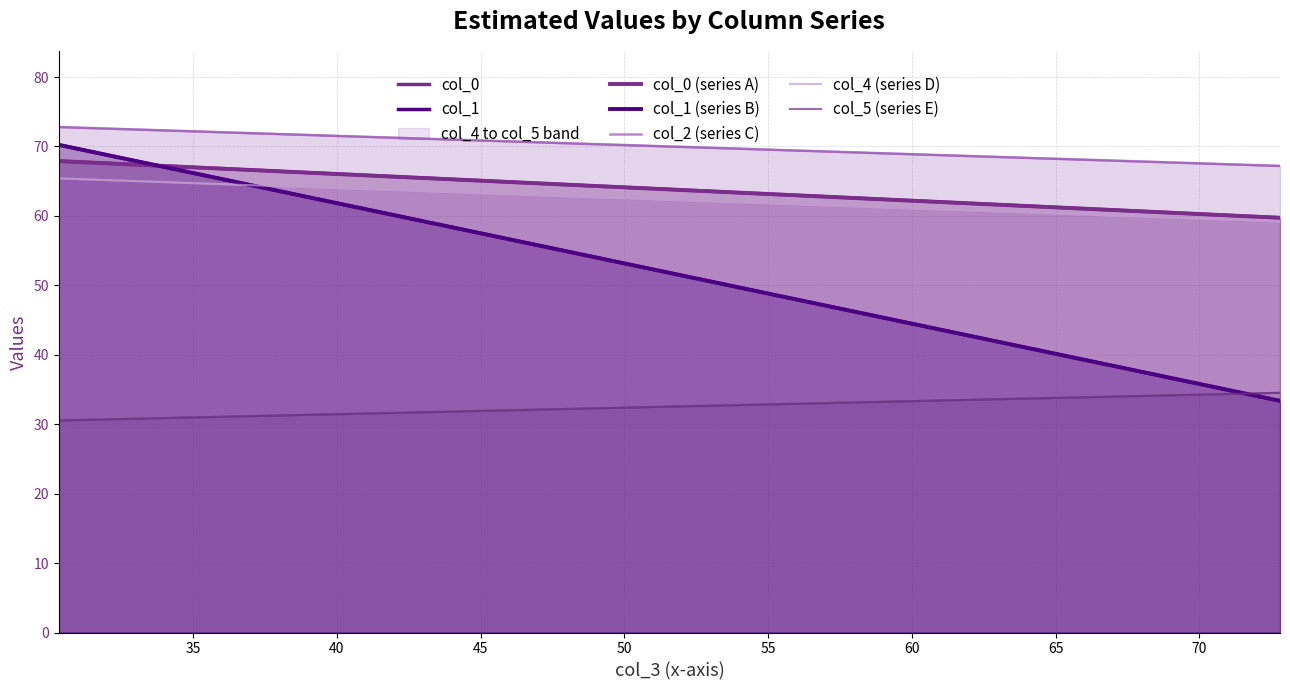

What is the difference between the maximum and minimum values in the col_3 series?

42.5